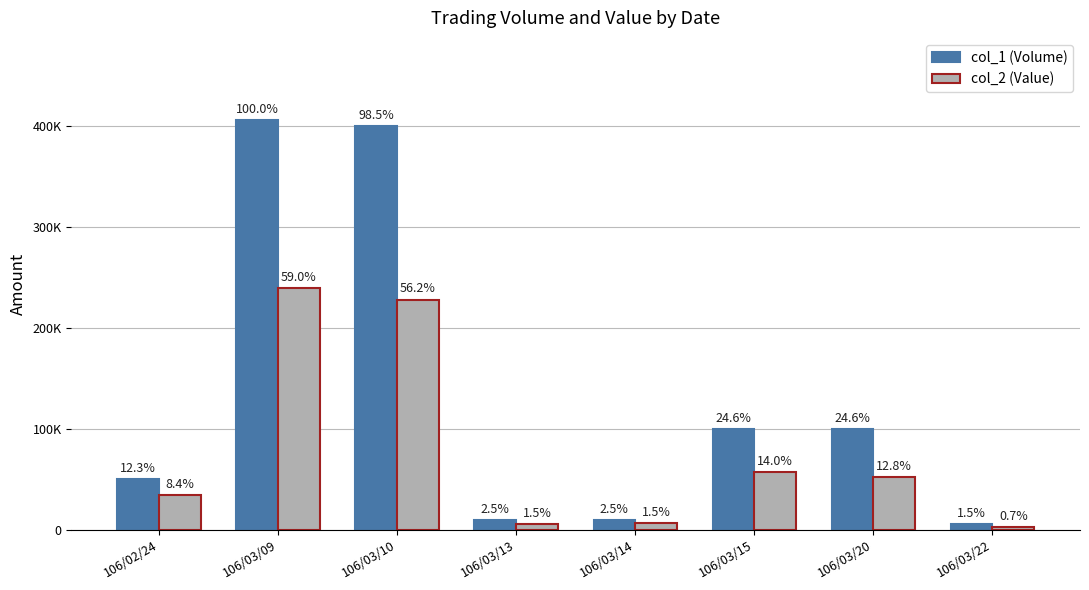

What are all the series names shown in the legend?

col_1 (Volume), col_2 (Value)